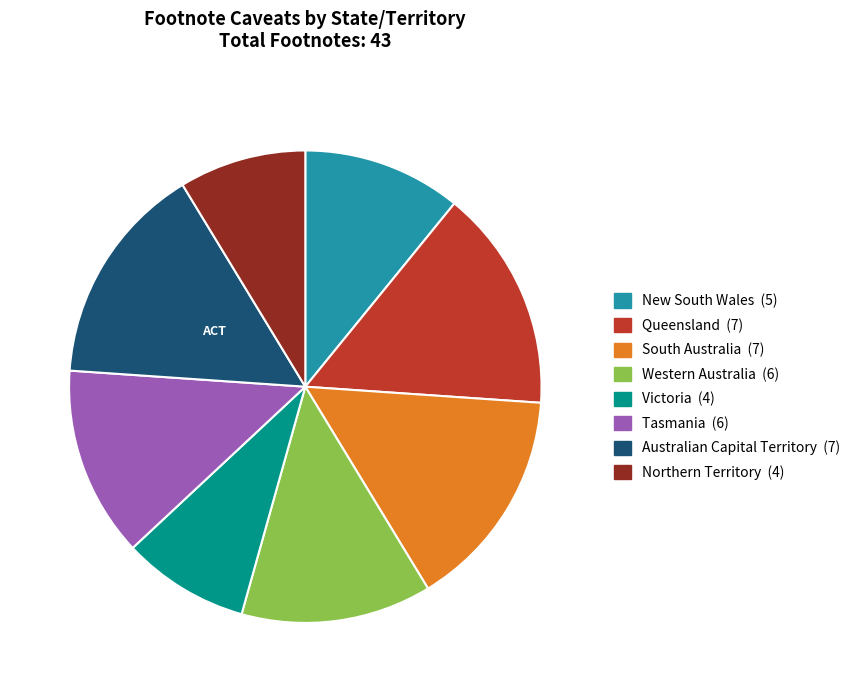

Which has a higher value, Queensland or Western Australia?

Queensland